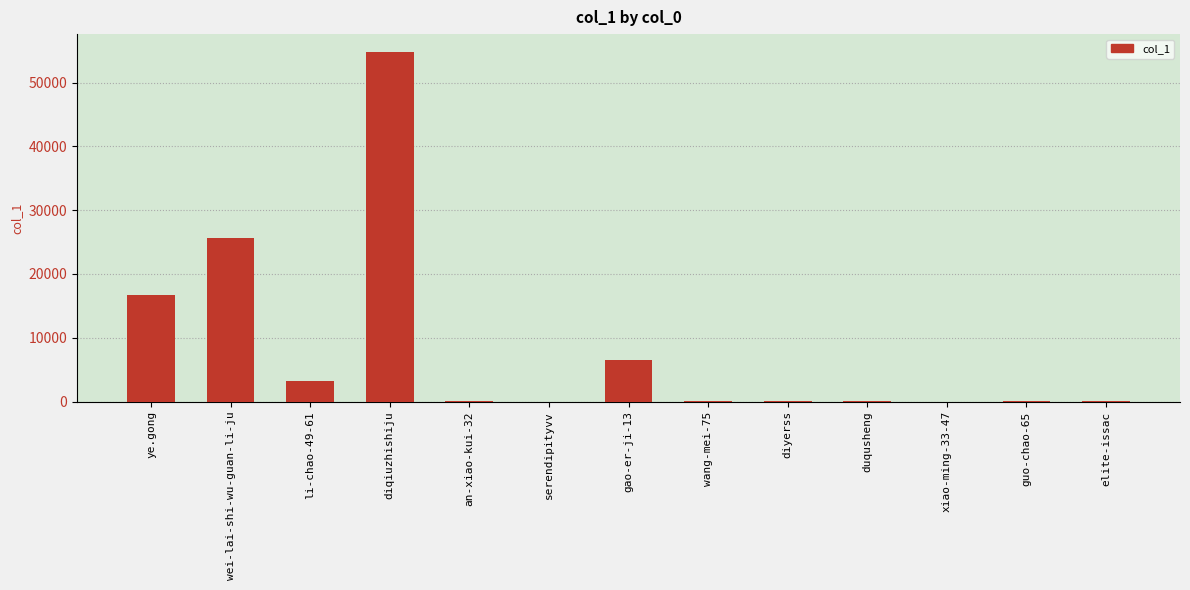

Where is the data nearest to the value 27436?

wei-lai-shi-wu-guan-li-ju